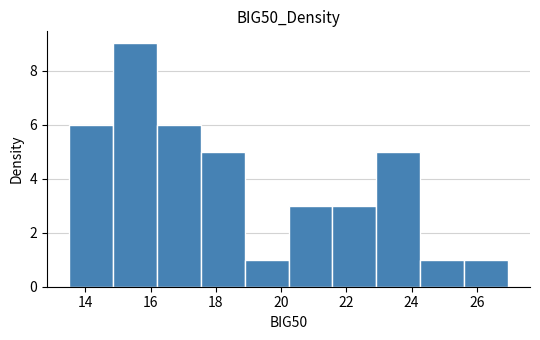

Reading left to right, list every bar in this chart as the range it spans on the x-axis followed by its height. Neither the bar edges nor the heights are printed on the chart, so give them approximately, as read against the axes.

13.4 to 14.8: 6
14.8 to 16.2: 9
16.2 to 17.6: 6
17.6 to 18.8: 5
18.8 to 20.2: 1
20.2 to 21.6: 3
21.6 to 23.0: 3
23.0 to 24.2: 5
24.2 to 25.6: 1
25.6 to 27.0: 1